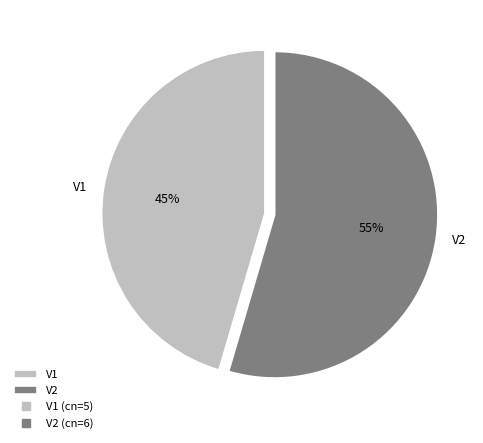

Count the number of slices in the pie.

2